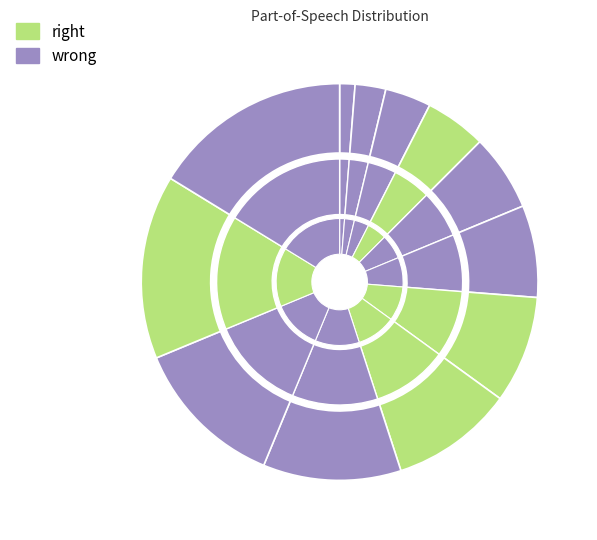

To the nearest percent, what is the difference between the largest and smallest slice percentages?

15%